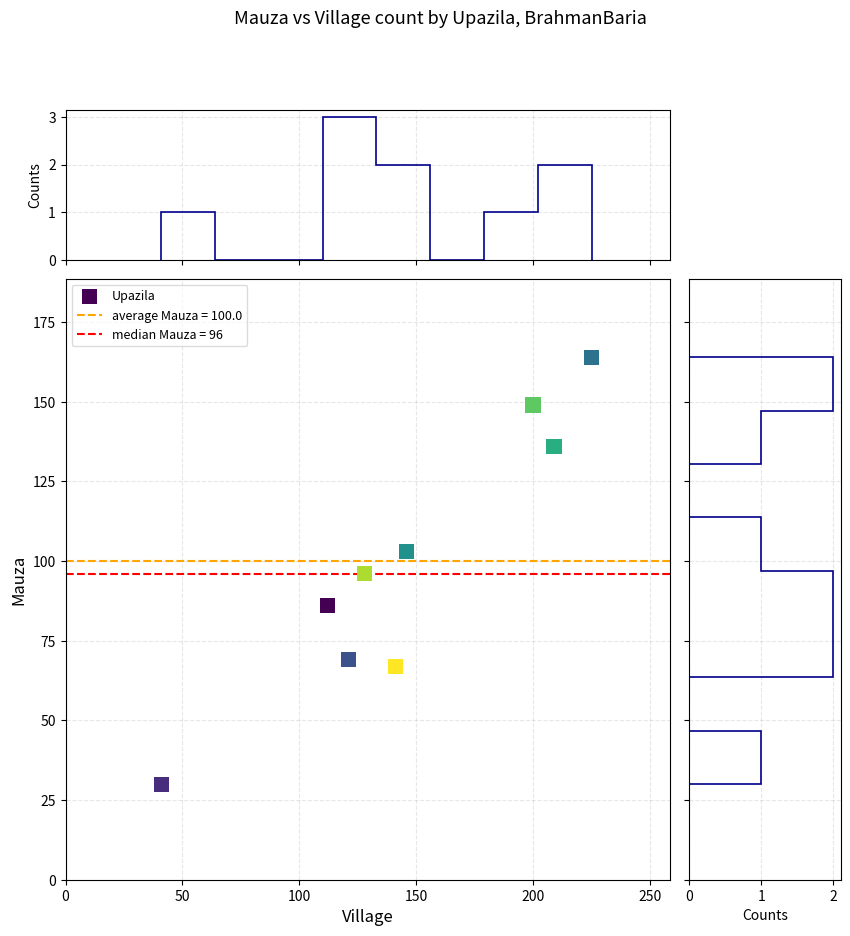

What is the average X value?

147